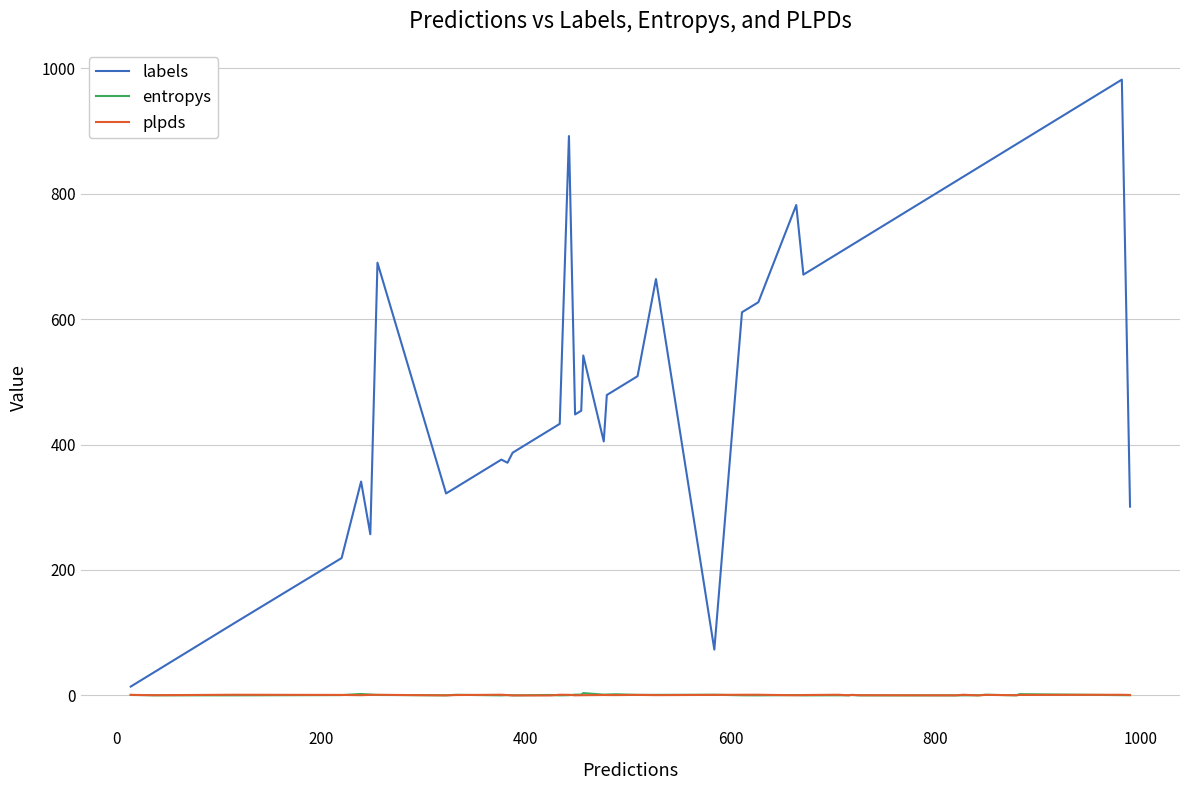

What is the maximum value shown in the chart?

982.0